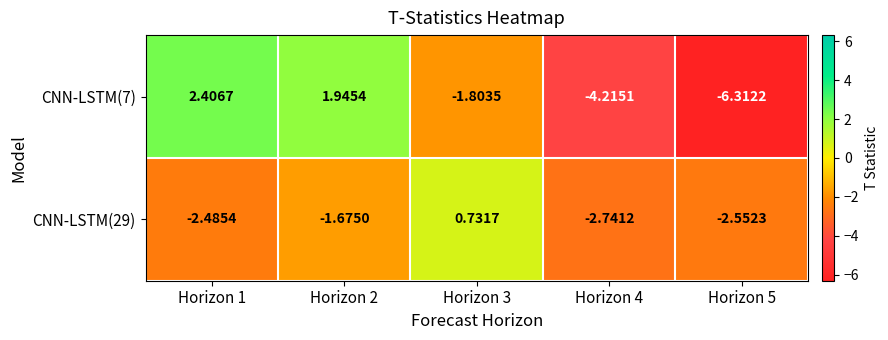

Is the value of CNN-LSTM(29) at Horizon 3 greater than the value of CNN-LSTM(7) at Horizon 3?

Yes